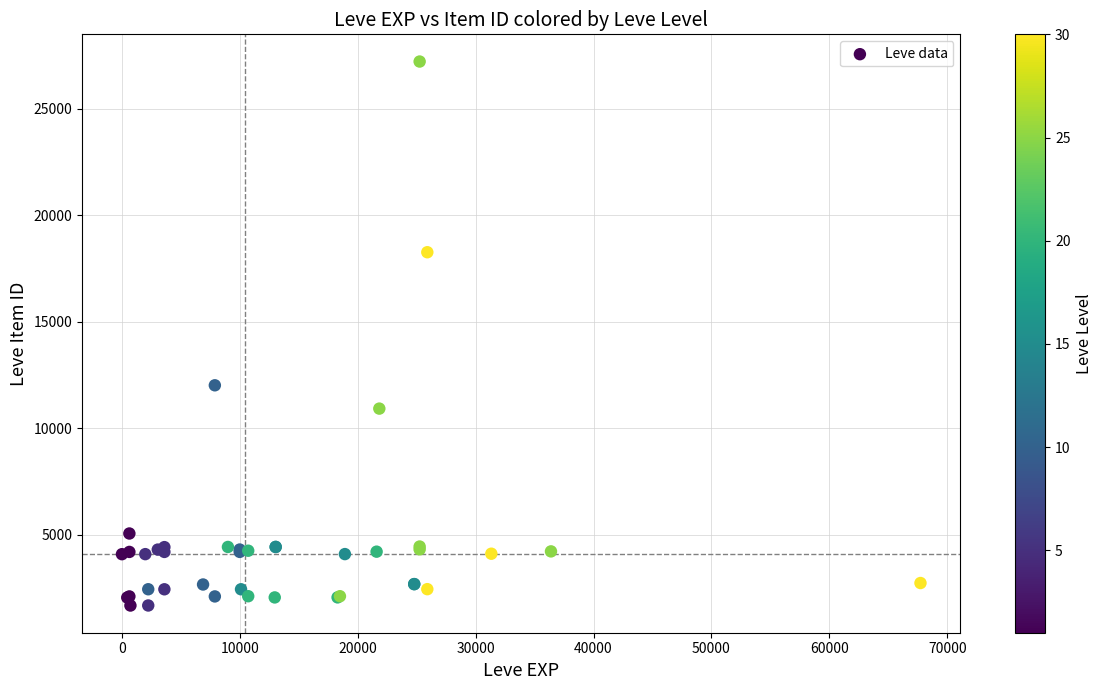

What Y value in the scatter plot is closest to 14448?

12018